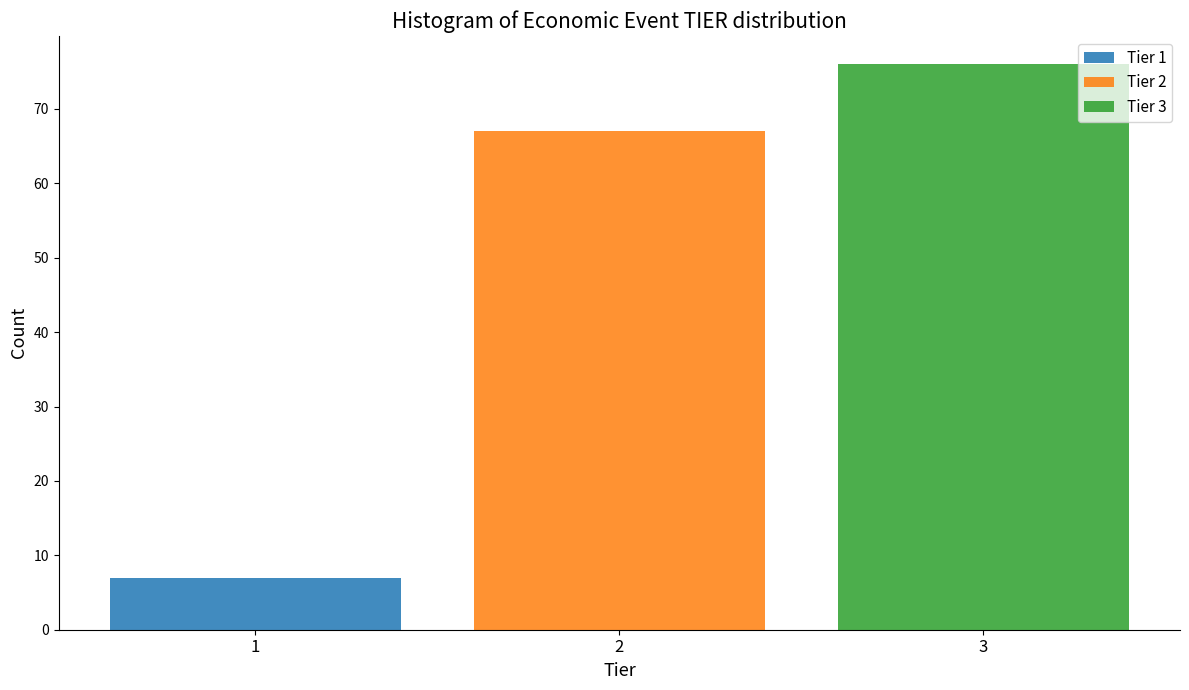

Which range on the x-axis has the tallest stacked bar (by total height)?

2.5 to 3.5